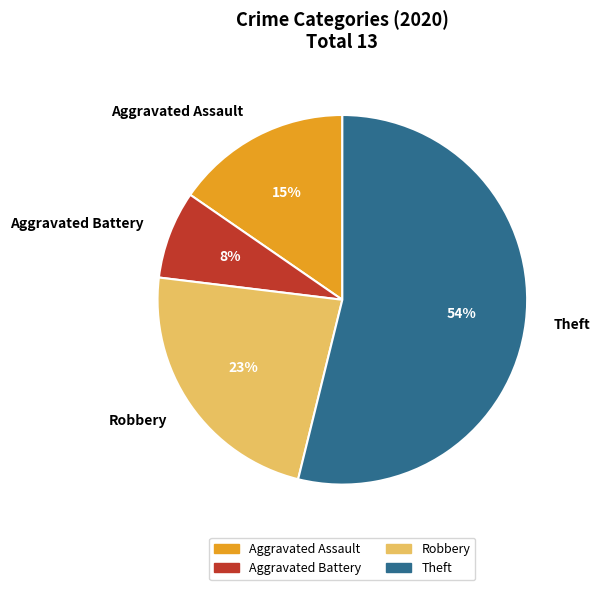

To the nearest percent, what percentage of the pie is Robbery?

23%